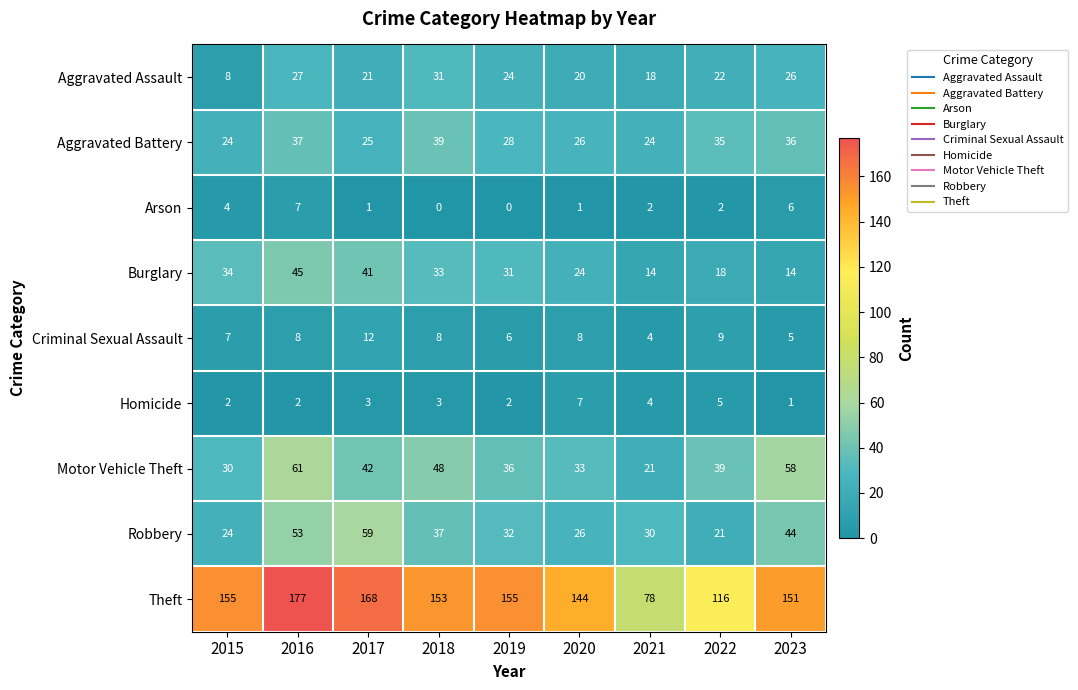

Count the number of categories in the chart.

9